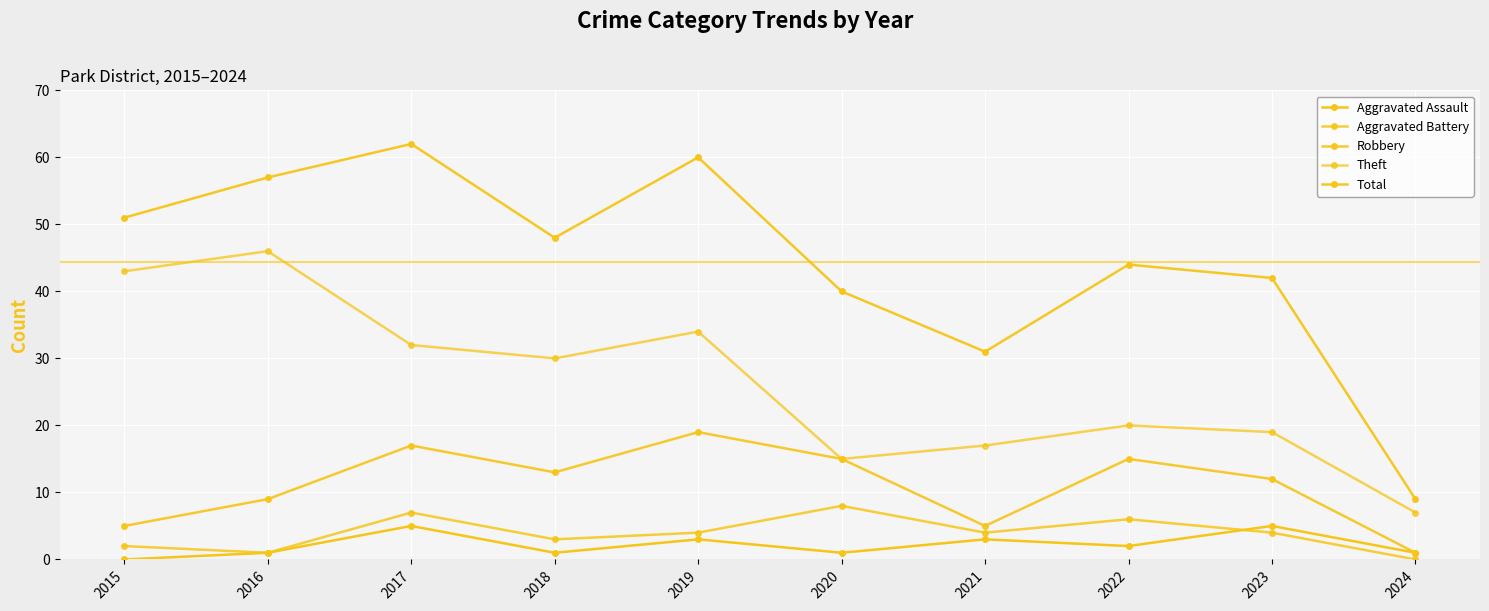

True or false: Theft and Robbery intersect in this chart.

False